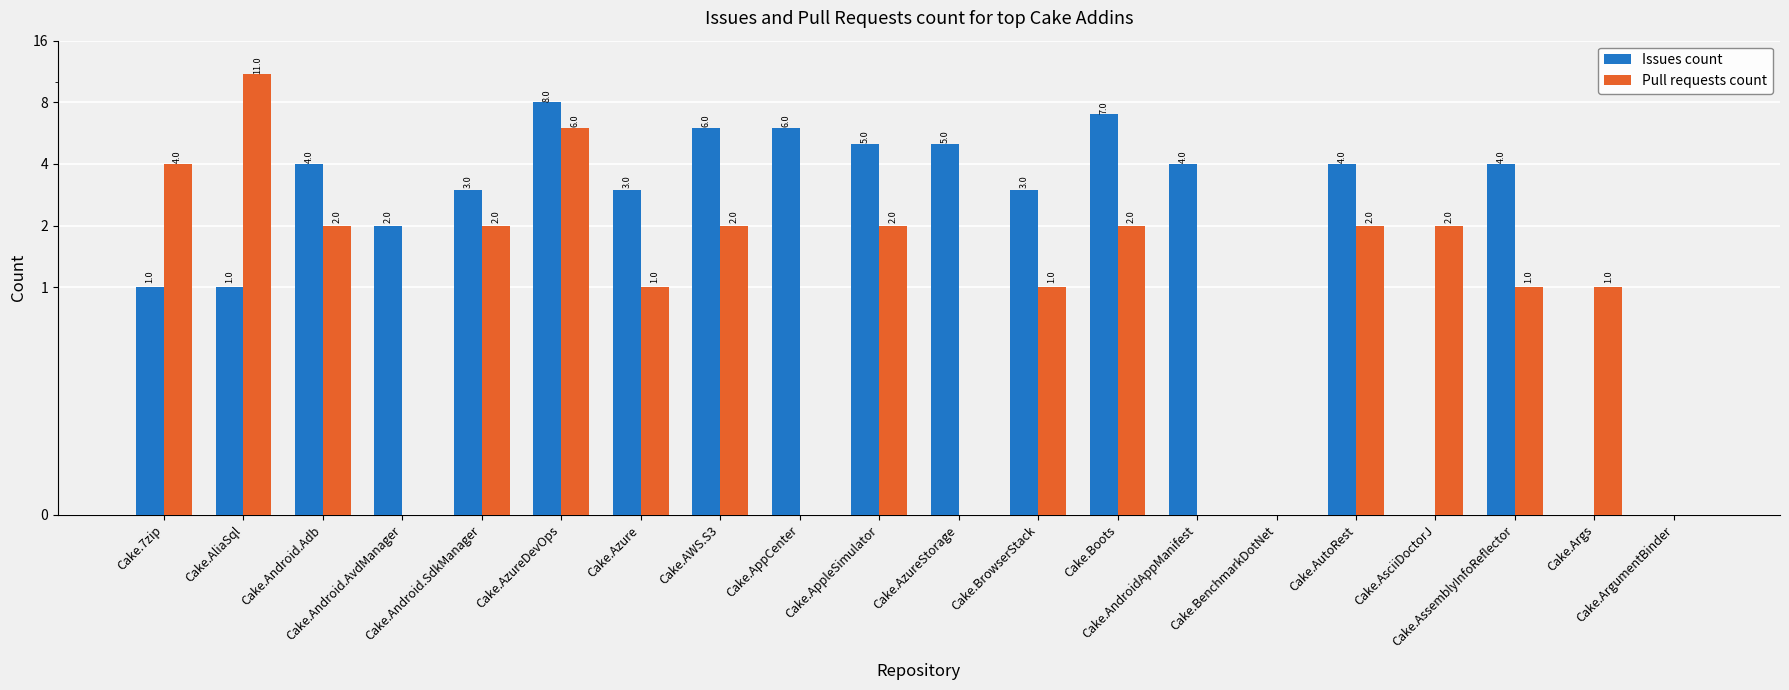

Is the value of Pull requests count at Cake.AsciiDoctorJ greater than the value of Issues count at Cake.ArgumentBinder?

Yes